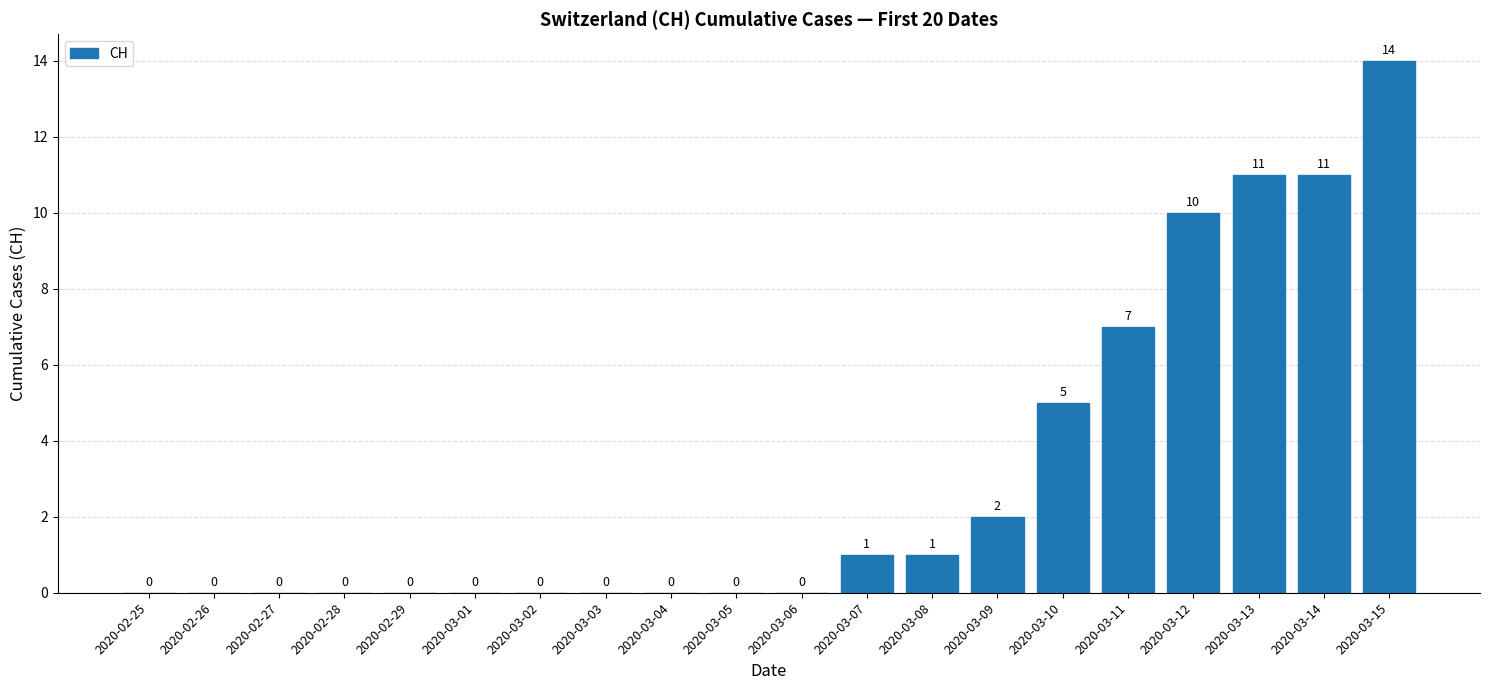

What is the sum of all values?

62